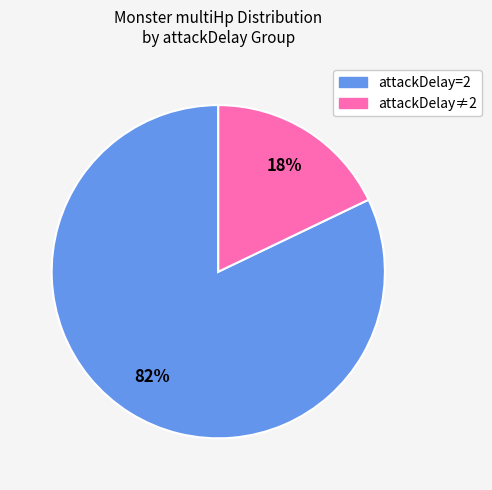

Is there any slice that represents more than half of the pie?

Yes